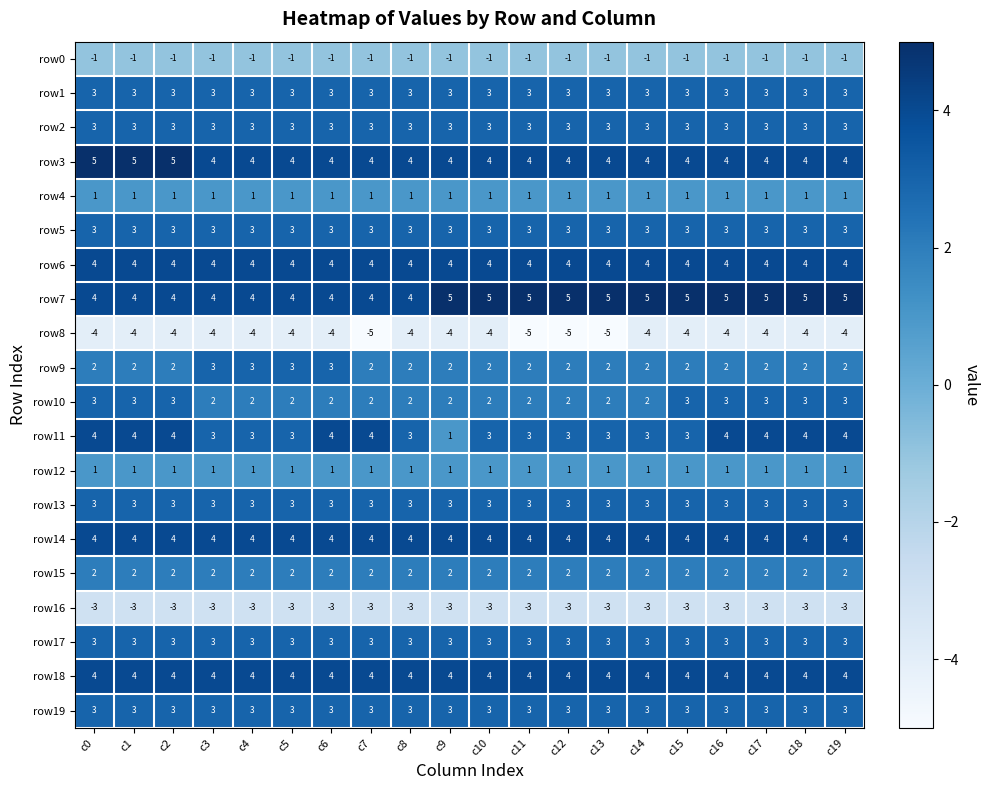

What is the spread (max minus min) of values at c5?

8